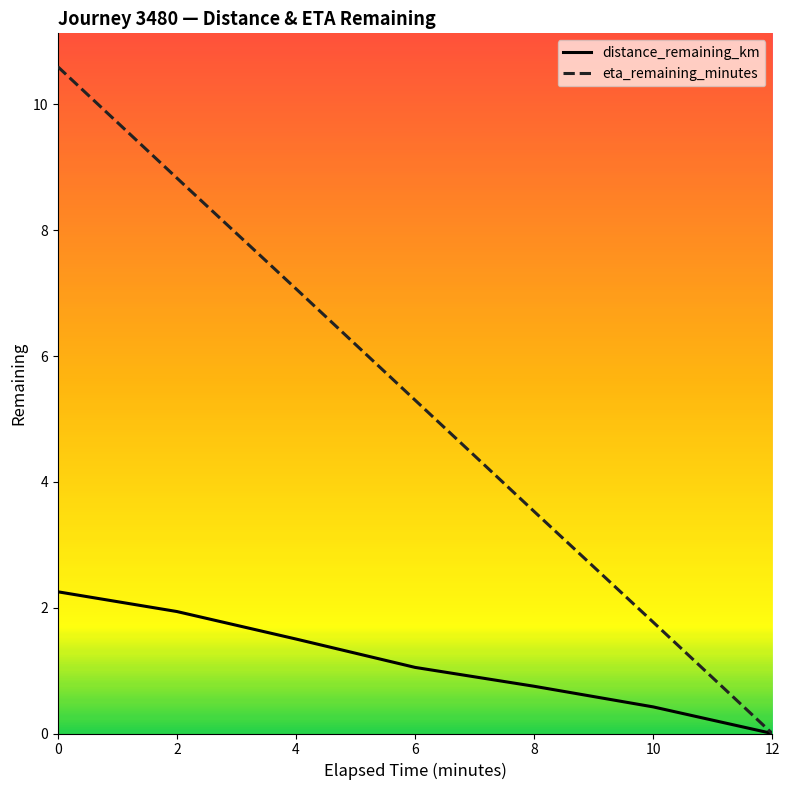

What is the average value of the distance_remaining_km series?

1.1